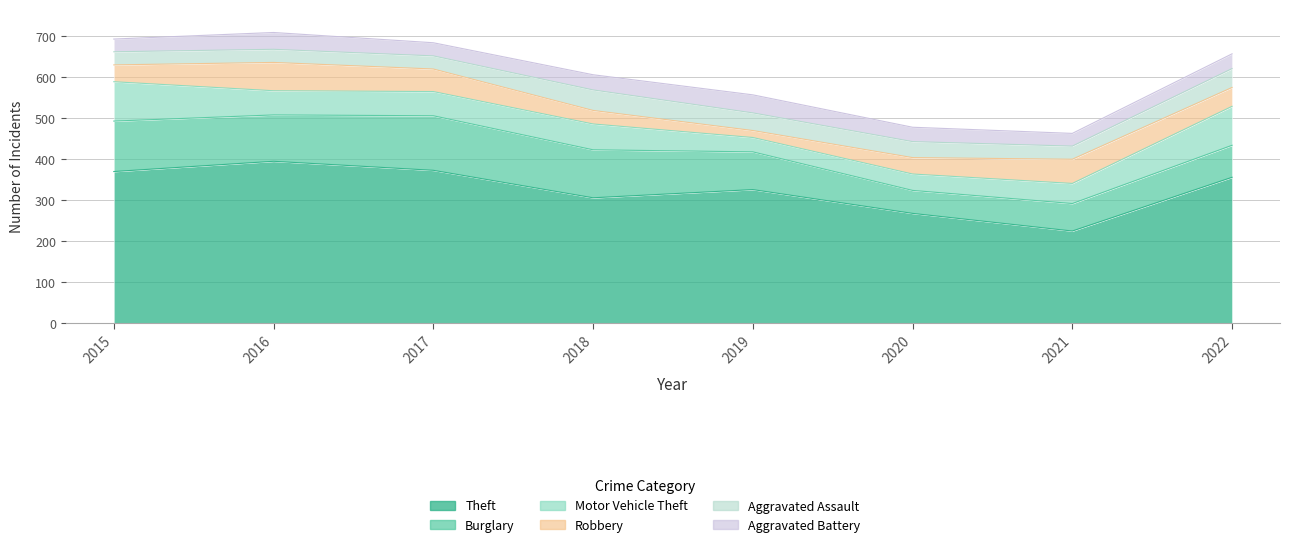

True or false: Motor Vehicle Theft has a value of 40 at 2020.

True